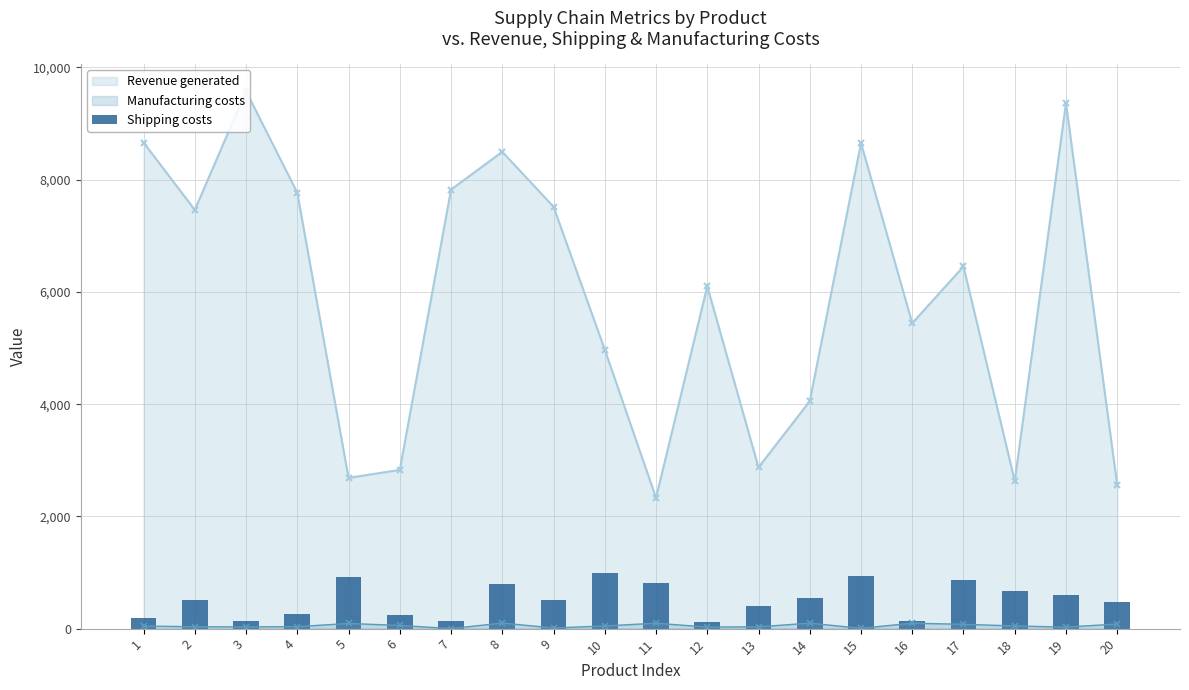

How many interior local peaks does the Revenue generated series have?

6